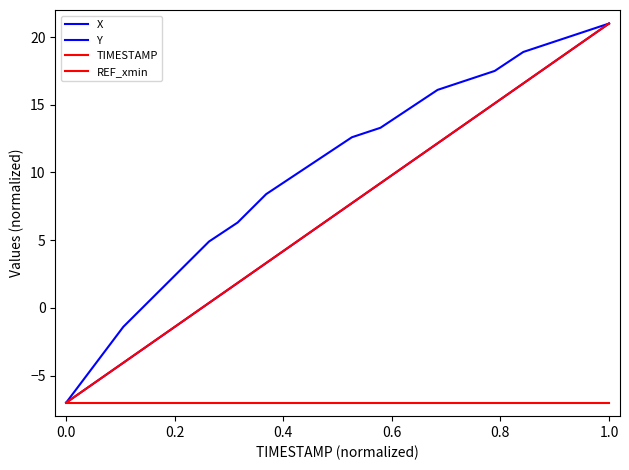

How many lines are shown in the chart?

4